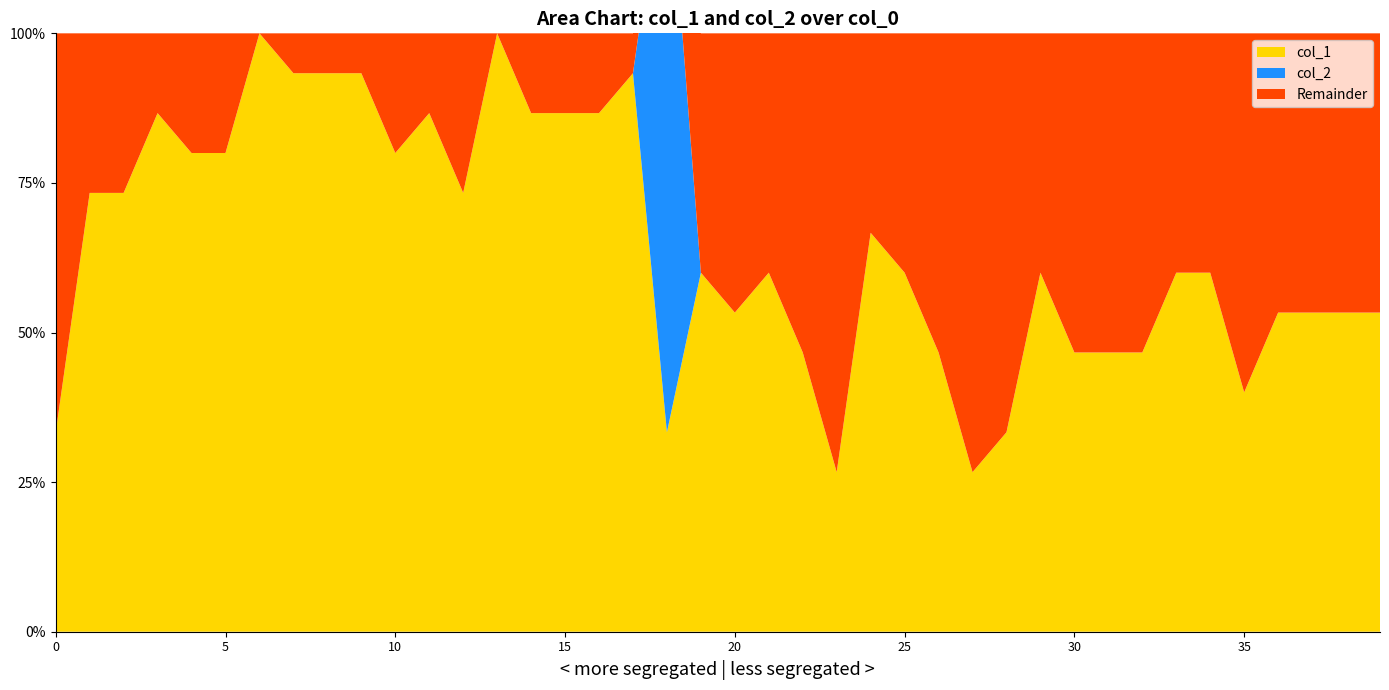

Reading left to right, transcribe all the data shown in this chart.

col_1: 0.3	0.7	0.7	0.9	0.8	0.8	1.0	0.9	0.9	0.9	0.8	0.9	0.7	1.0	0.9	0.9	0.9	0.9	0.3	0.6	0.5	0.6	0.5	0.3	0.7	0.6	0.5	0.3	0.3	0.6	0.5	0.5	0.5	0.6	0.6	0.4	0.5	0.5	0.5	0.5
col_2: 0.0	0.0	0.0	0.0	0.0	0.0	0.0	0.0	0.0	0.0	0.0	0.0	0.0	0.0	0.0	0.0	0.0	0.0	1.0	0.0	0.0	0.0	0.0	0.0	0.0	0.0	0.0	0.0	0.0	0.0	0.0	0.0	0.0	0.0	0.0	0.0	0.0	0.0	0.0	0.0